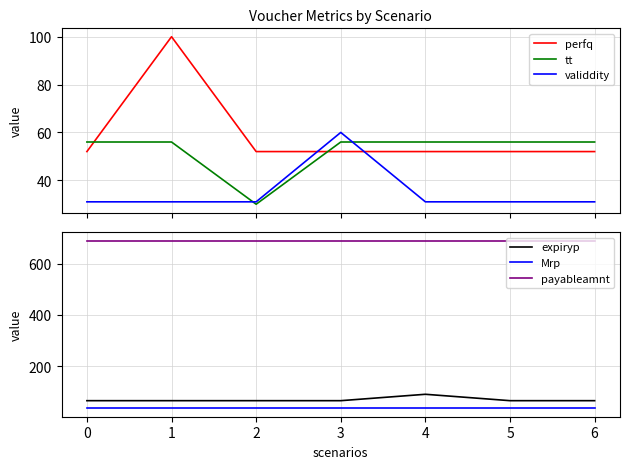

Reading left to right, transcribe all the data shown in this chart.

perfq: 0=52	1=100	2=52	3=52	4=52	5=52	6=52
tt: 0=56	1=56	2=30	3=56	4=56	5=56	6=56
validdity: 0=31	1=31	2=31	3=60	4=31	5=31	6=31
expiryp: 0=65	1=65	2=65	3=65	4=90	5=65	6=65
Mrp: 0=35	1=35	2=35	3=35	4=35	5=35	6=35
payableamnt: 0=690	1=690	2=690	3=690	4=690	5=690	6=690